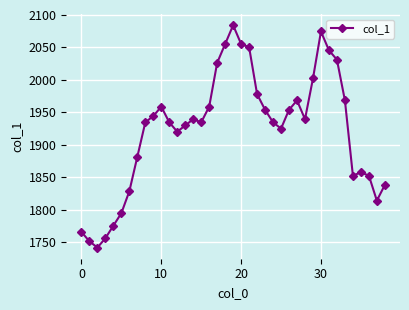

What is the value of the 6th point from the left?

1794.5